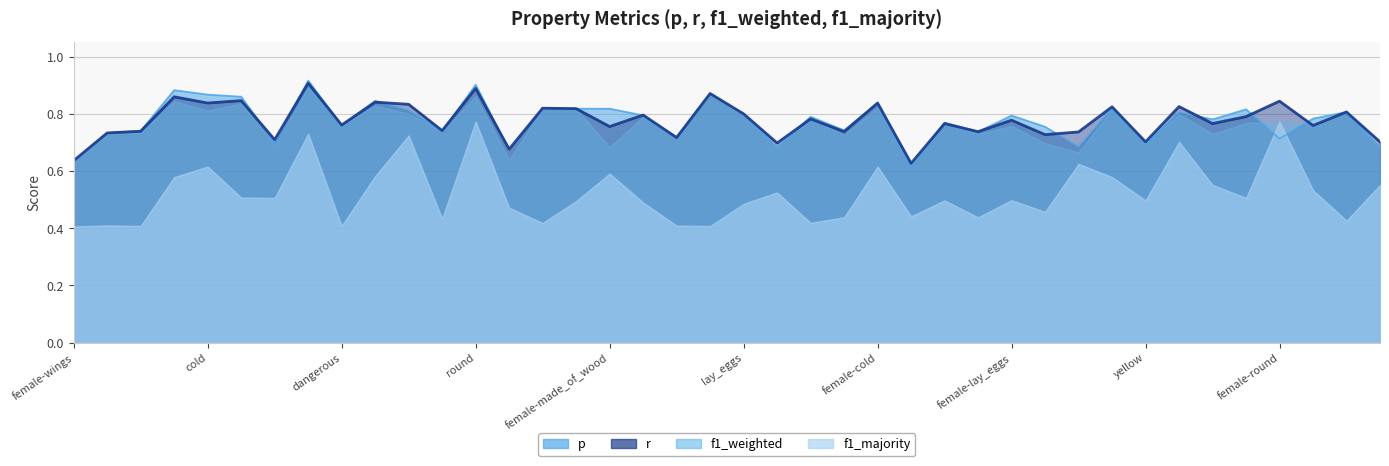

What value does the p series have at female-roll?

0.7